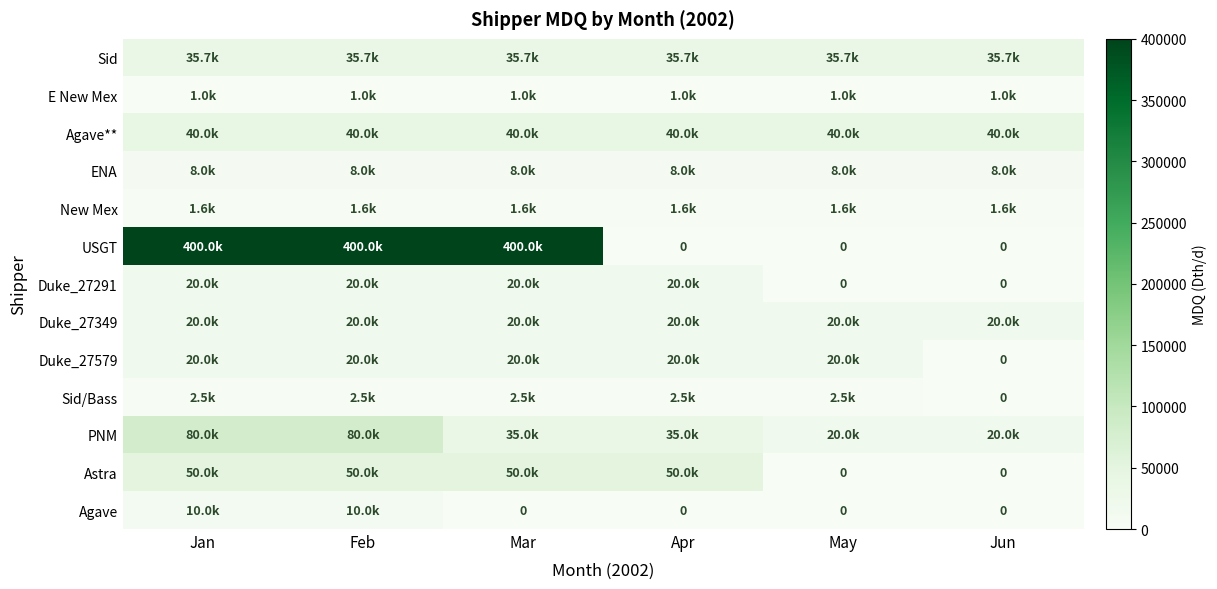

What is the total value across all series at Apr?

233827